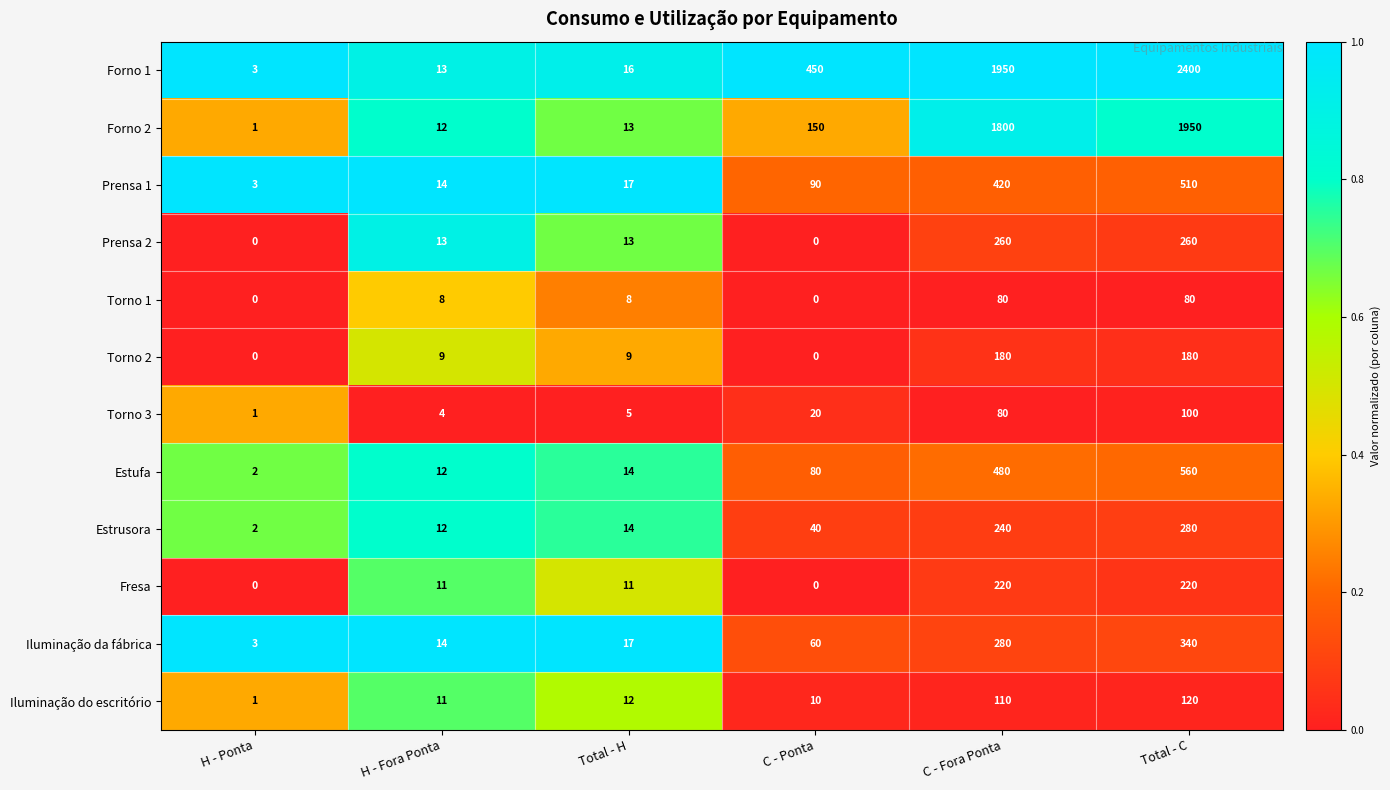

The Estufa series shows 80 at C - Ponta. True or false?

True